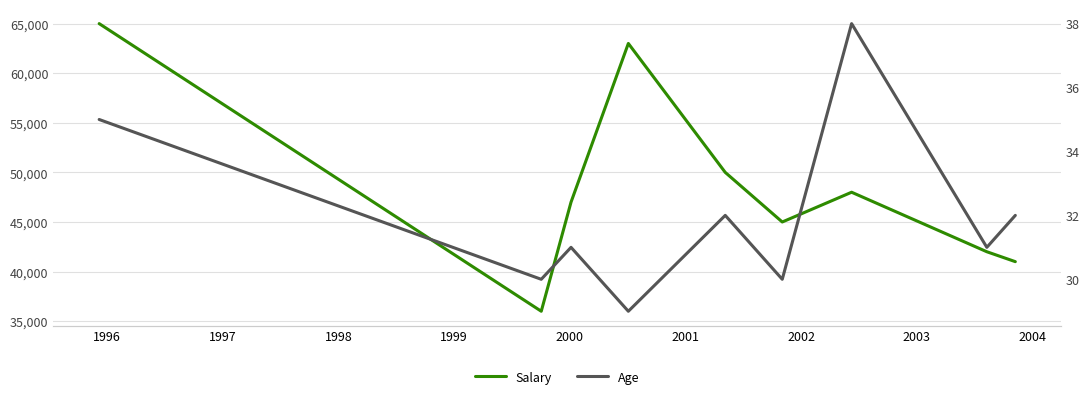

How many interior local valleys does the Salary series have?

2